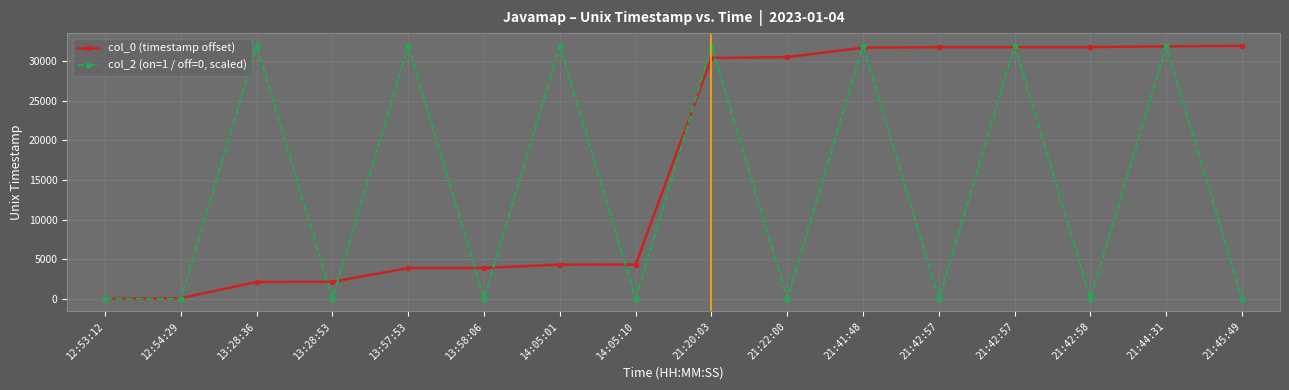

What are all the series names shown in the legend?

col_0 (timestamp offset), col_2 (on=1 / off=0, scaled)